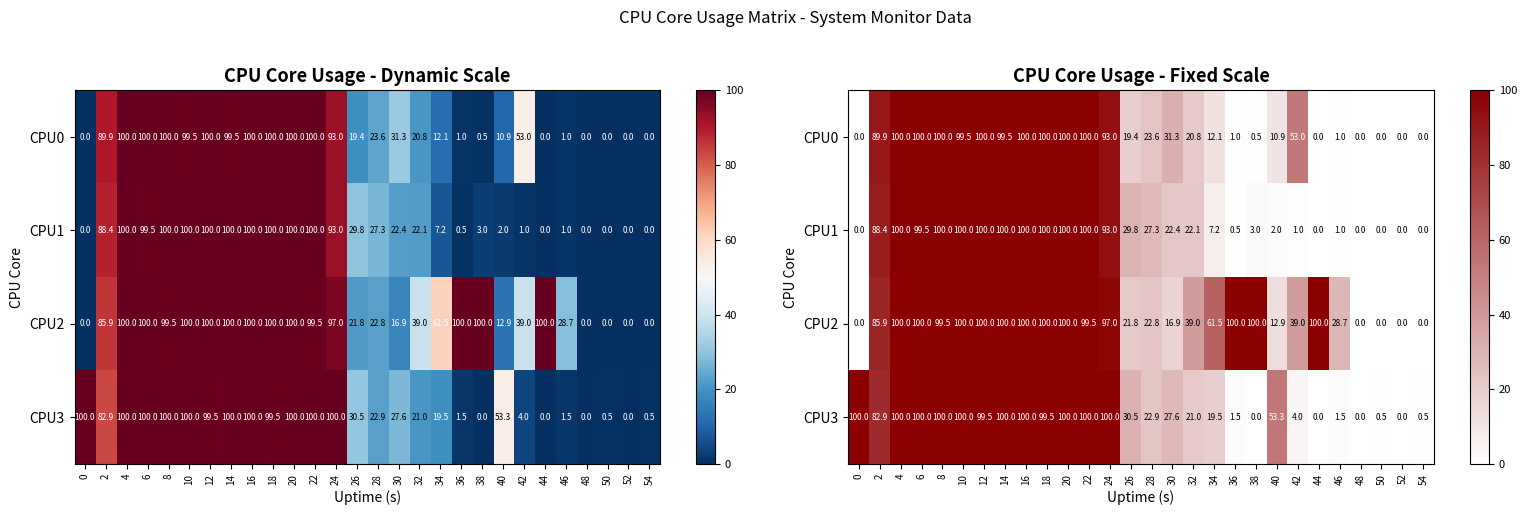

Is the value of CPU1 at 54 greater than the value of CPU0 at 8?

No